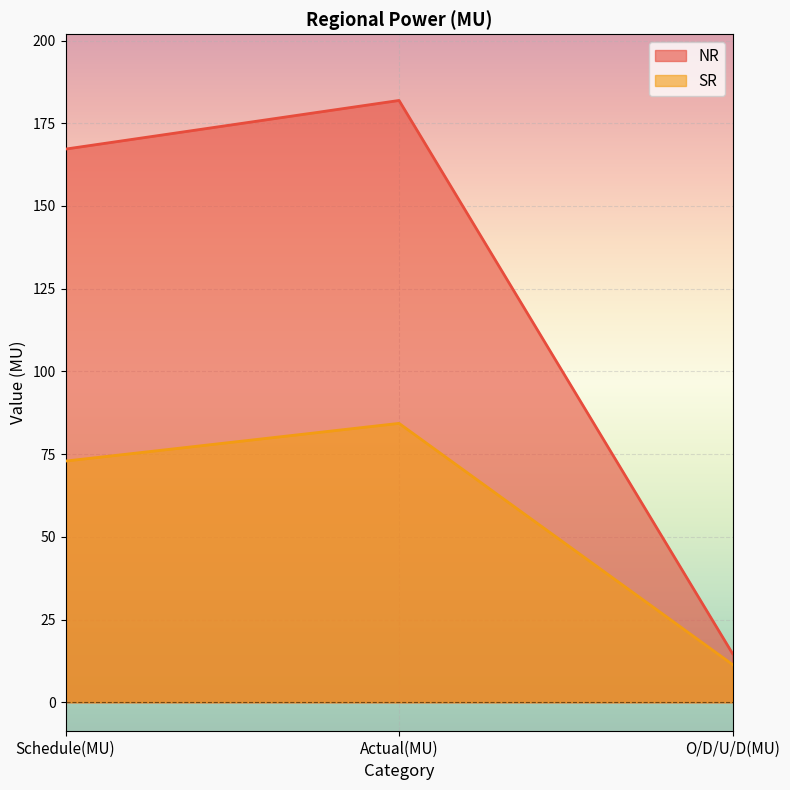

What is the value of the SR point at the 1st from the left?

72.9